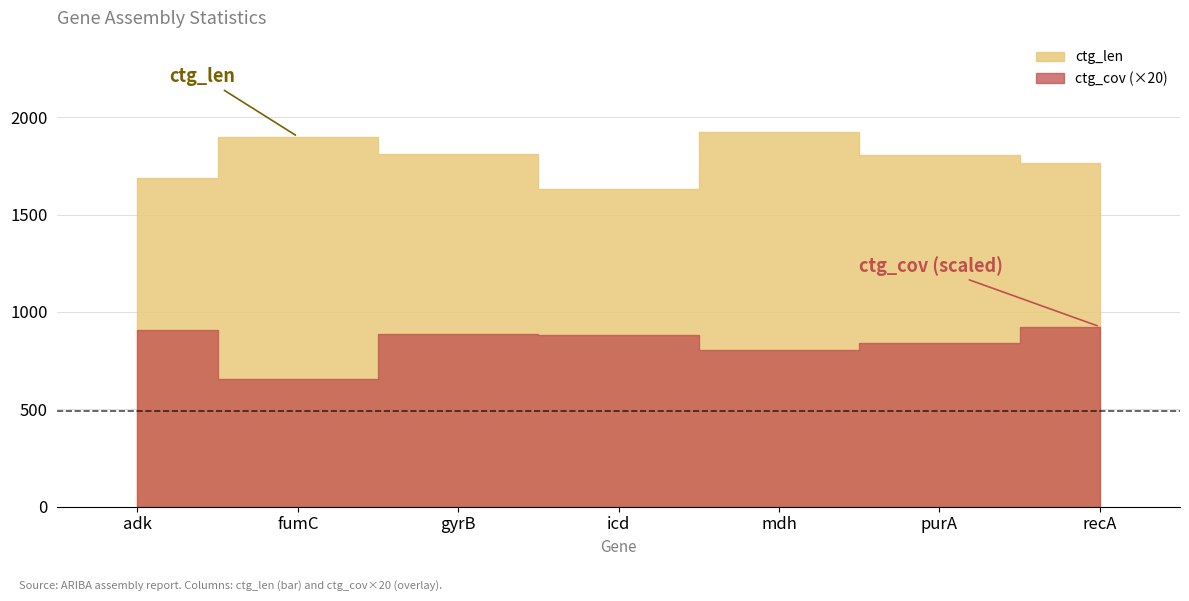

At how many categories does at least one series exceed 591?

7